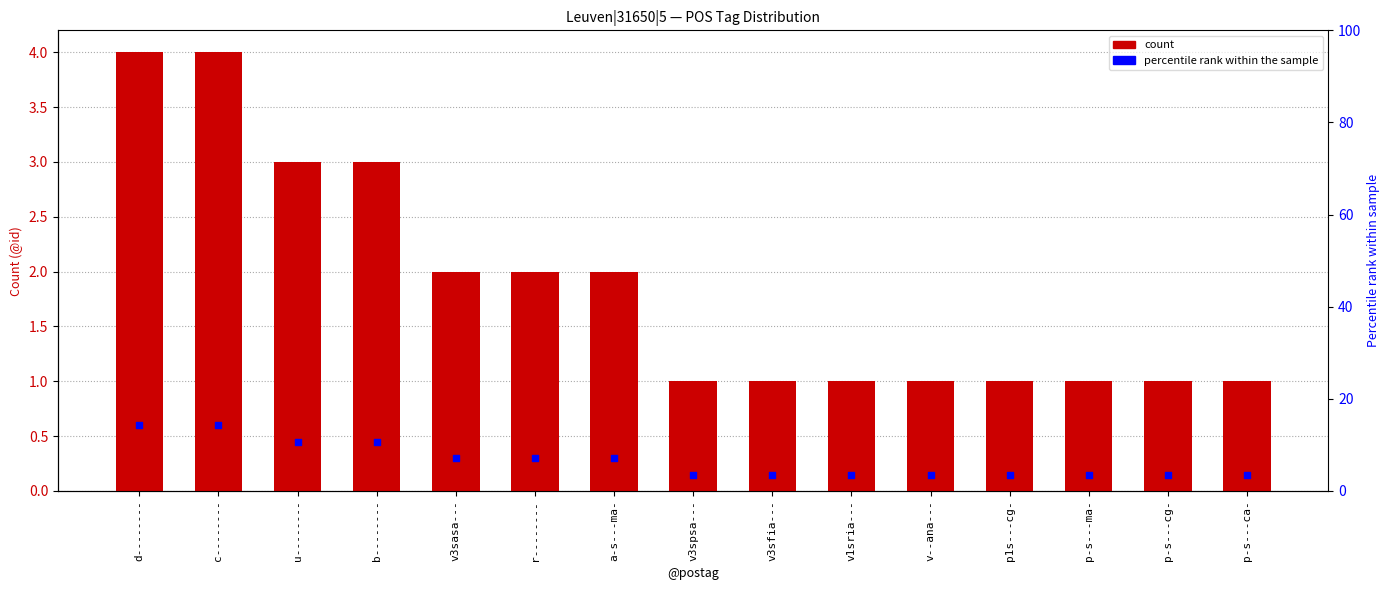

Which series has the largest Y range (max minus min)?

percentile rank